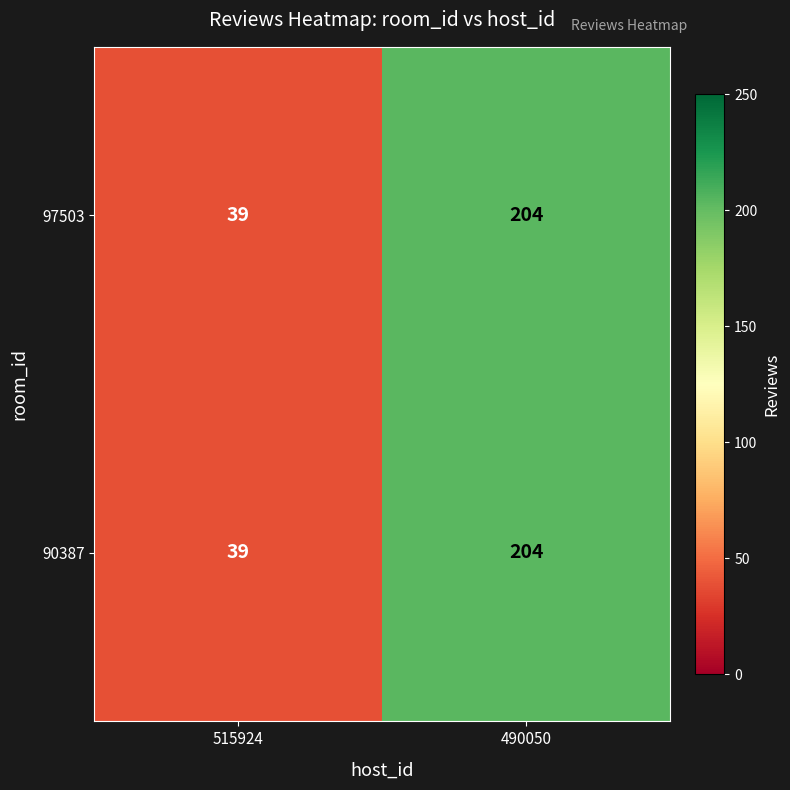

Which category has the lowest value across all series?

515924